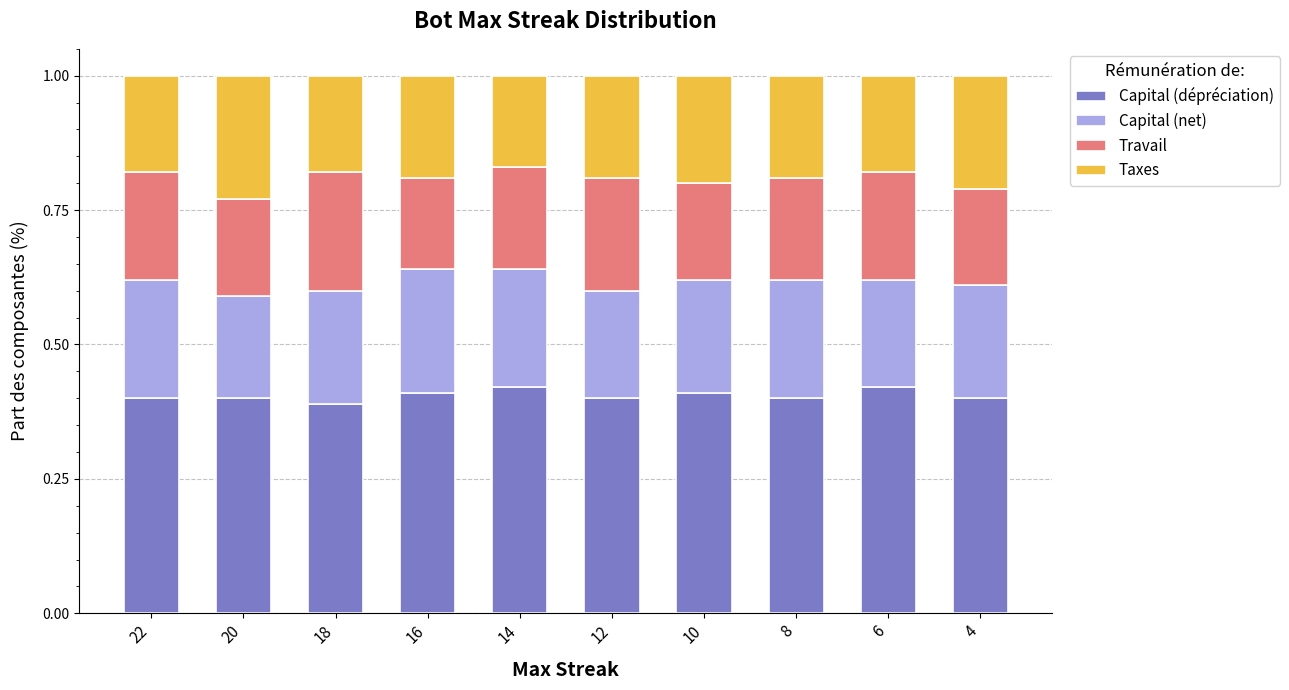

How many Taxes values are between 0 and 1?

10